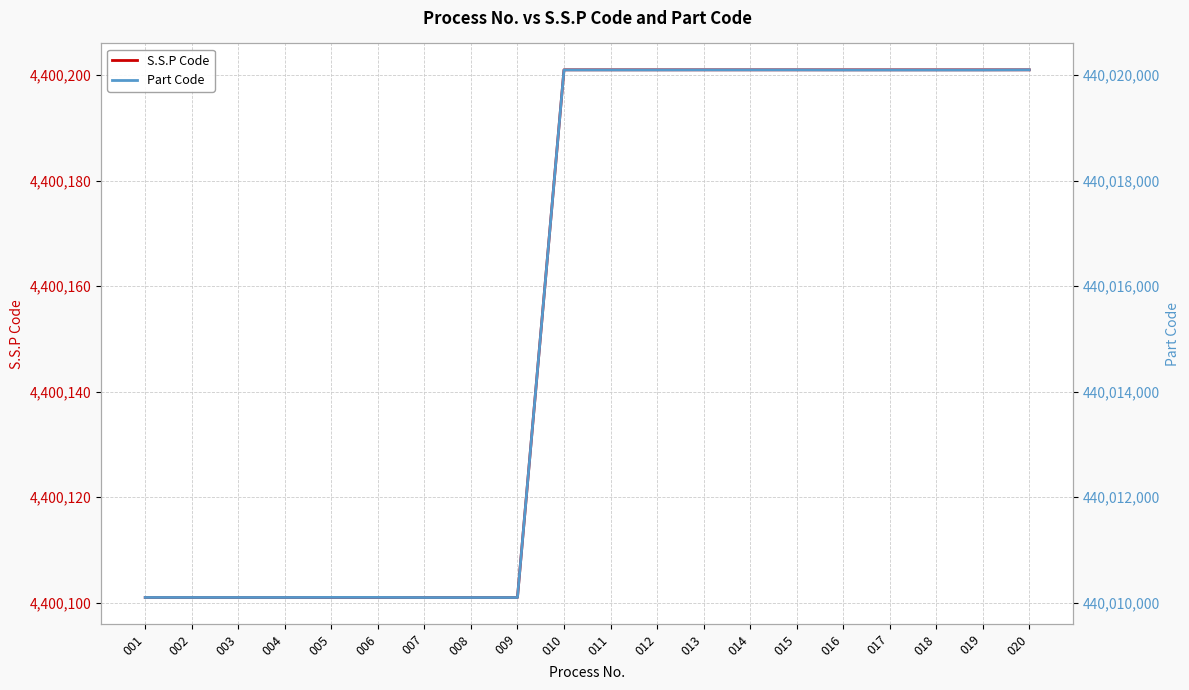

What value does the Part Code series have at 015, to the nearest 100?

440020100